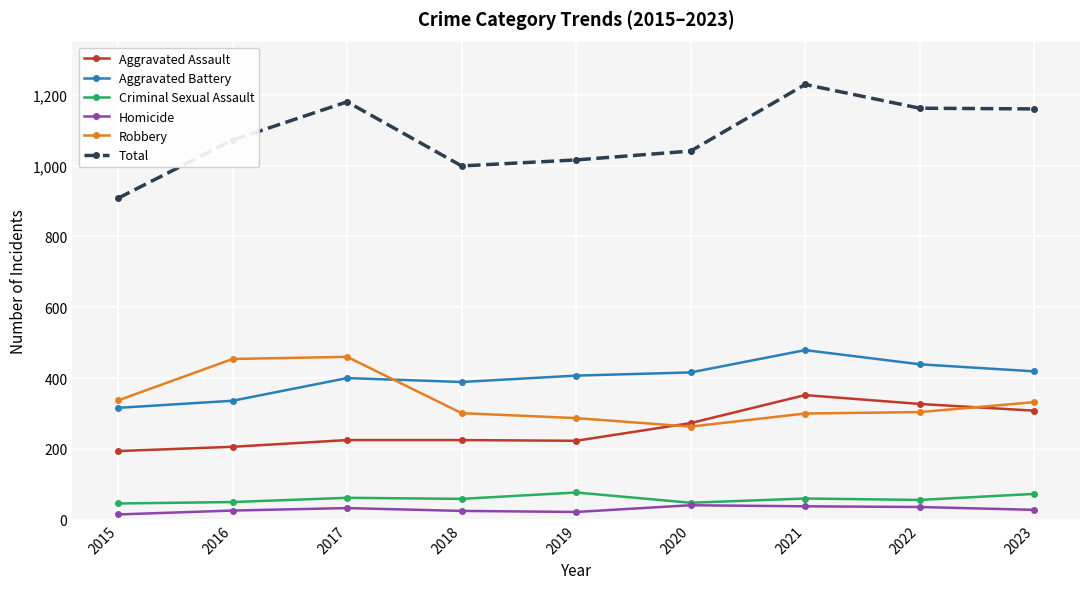

What is the difference between the second highest and minimum values in the Robbery series?

191